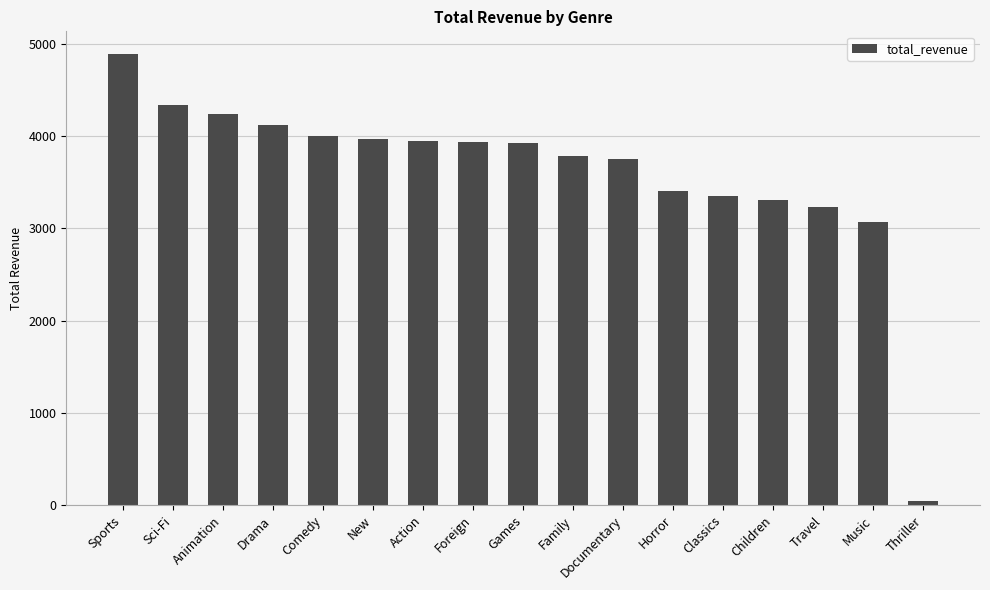

Which label corresponds to the largest value in the chart?

Sports